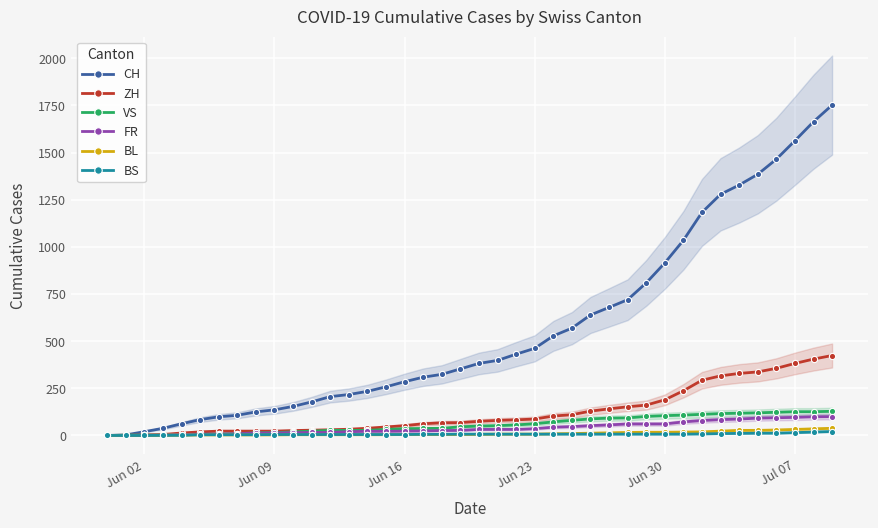

What is the difference between the maximum and minimum values in the CH series?

1752